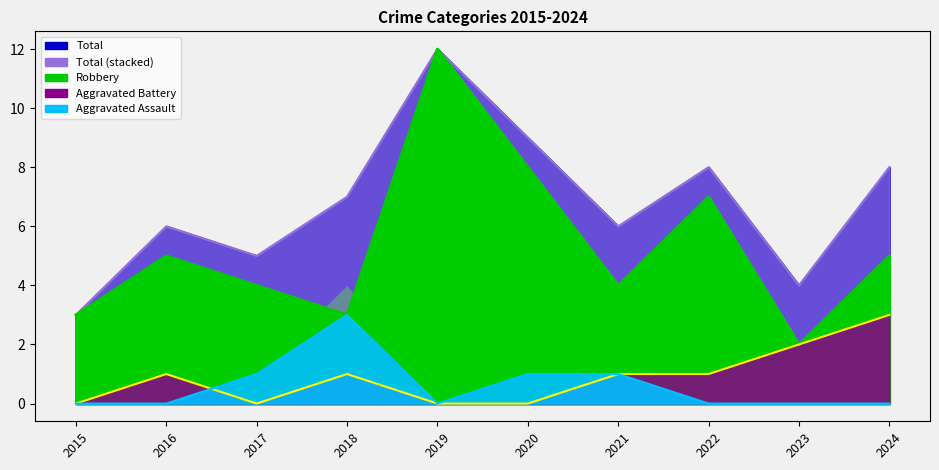

True or false: Robbery and Aggravated Battery cross at least once.

False